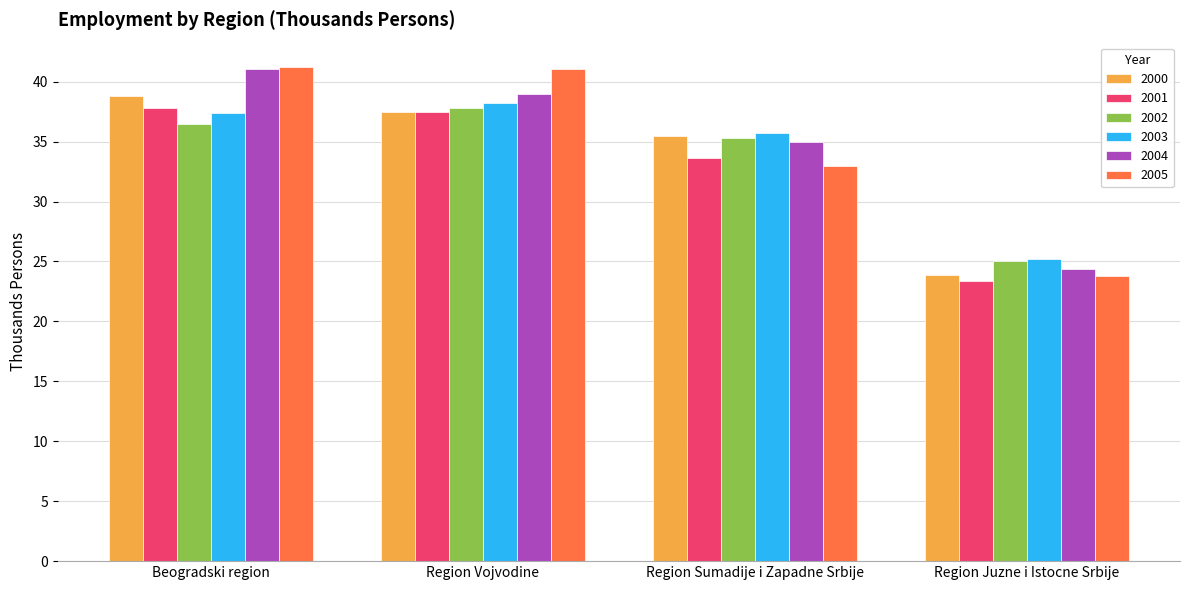

The 2001 series shows 41.2 at Region Juzne i Istocne Srbije. True or false?

False